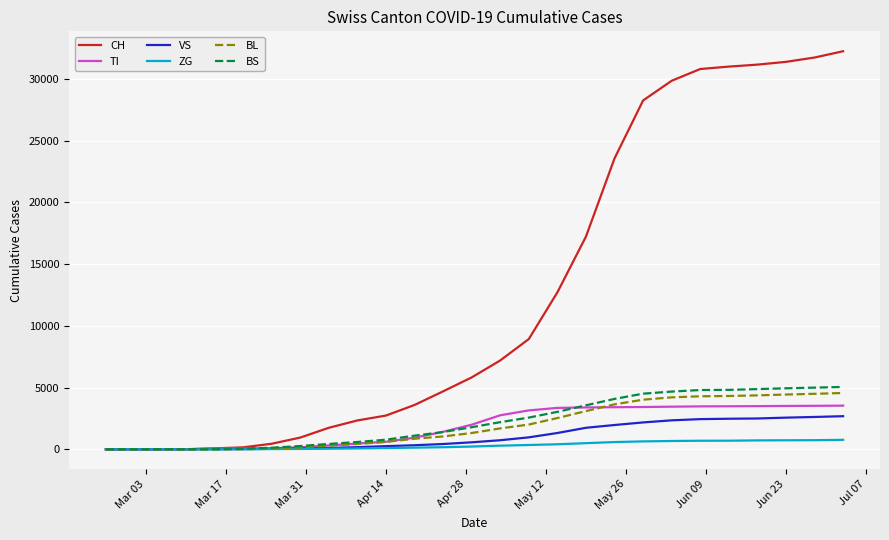

Which series has the largest total across all categories?

CH